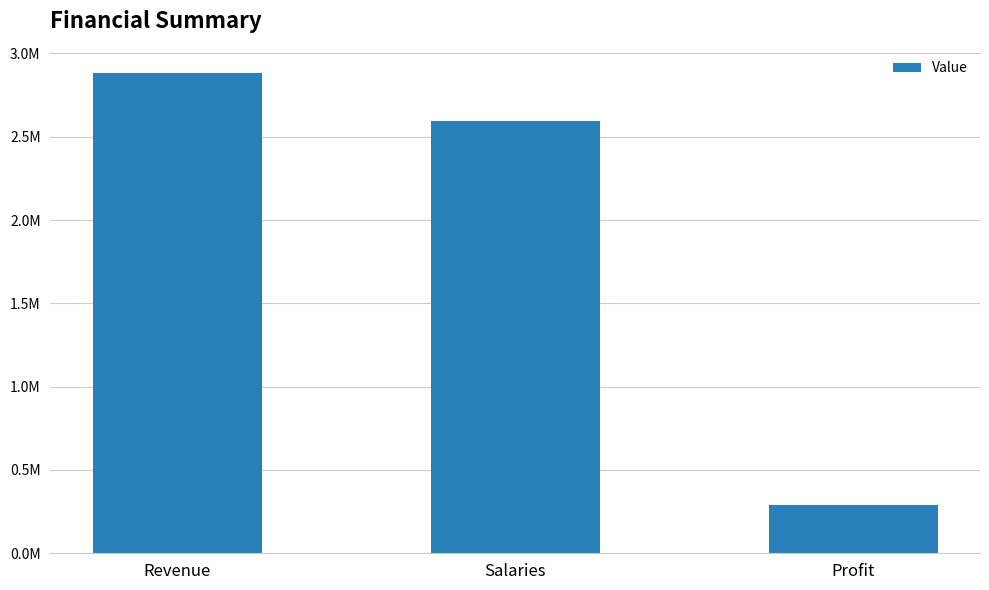

What is the sum of all values?

5766503.7